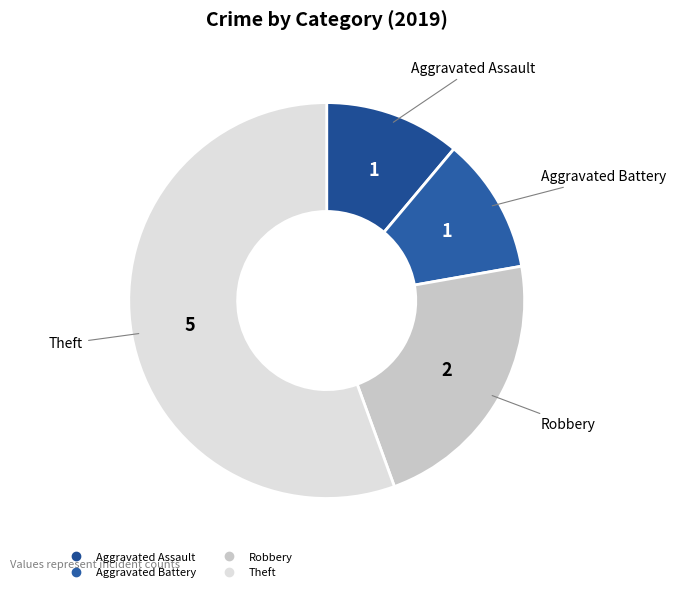

Does Theft represent more than half of the total?

Yes